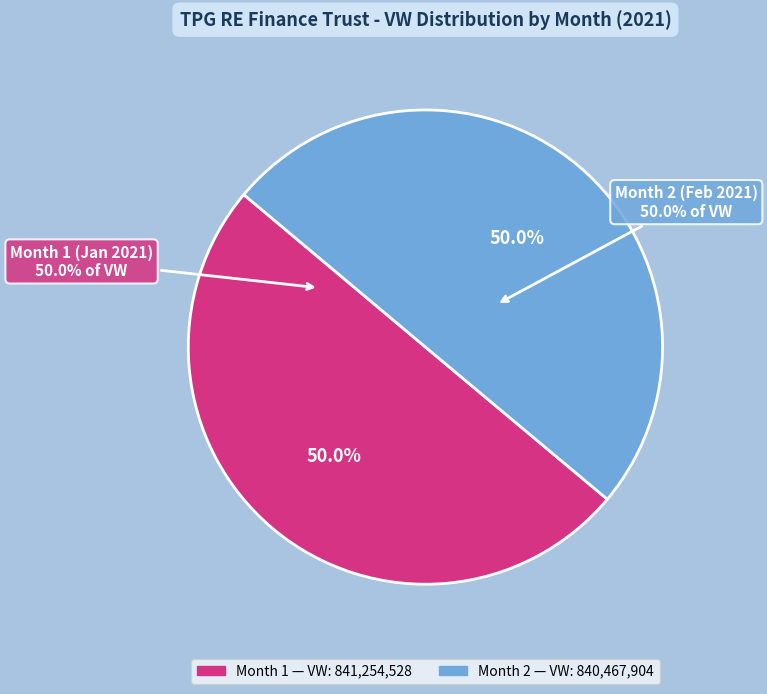

How many segments does this pie chart have?

2